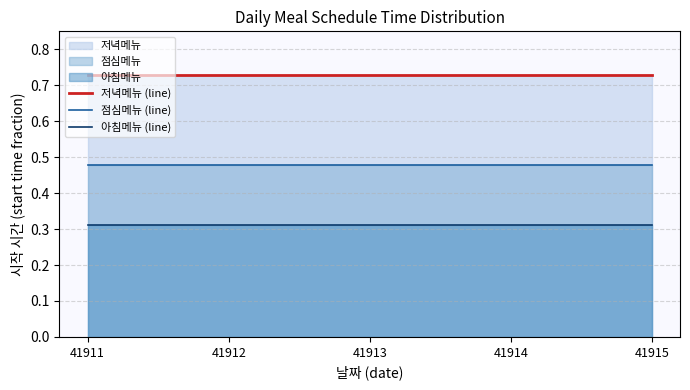

Between 41913 and 41914, which series saw the biggest shift?

저녁메뉴 (line)